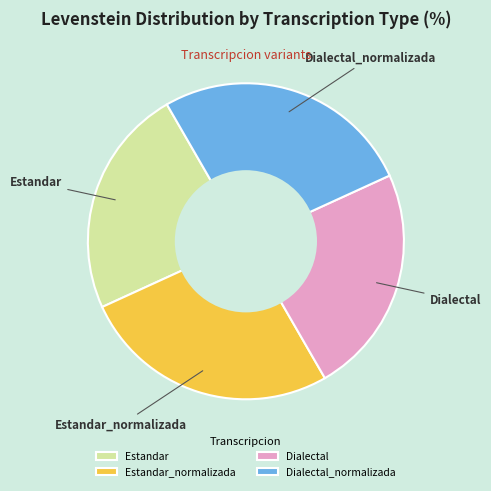

What is the ratio of the value at Dialectal to the value at Estandar?

1.0